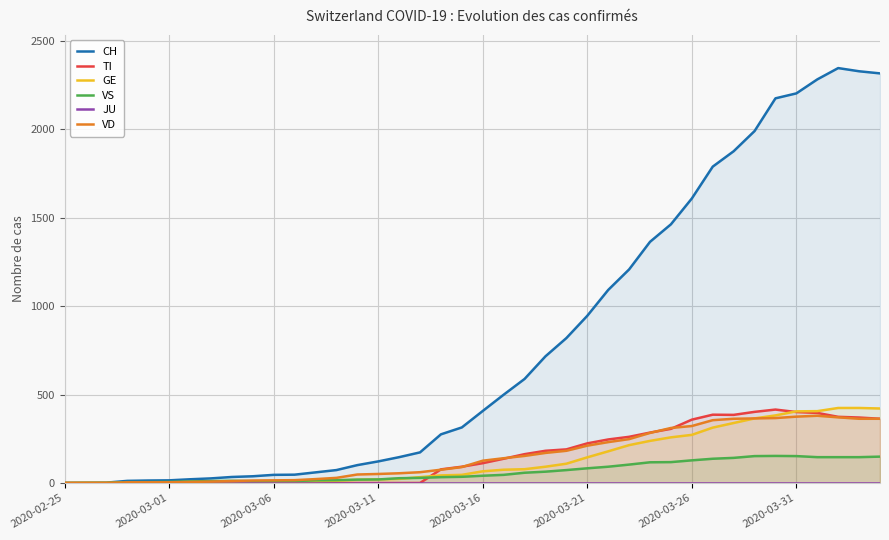

Which series changed the most between 9 and 18?

CH